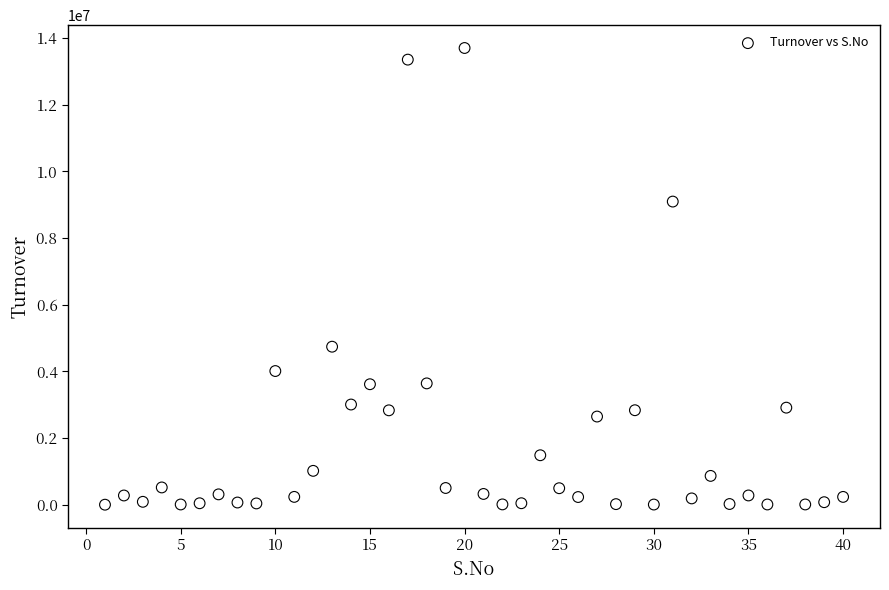

What is the range of Y values (max minus min)?

13705172